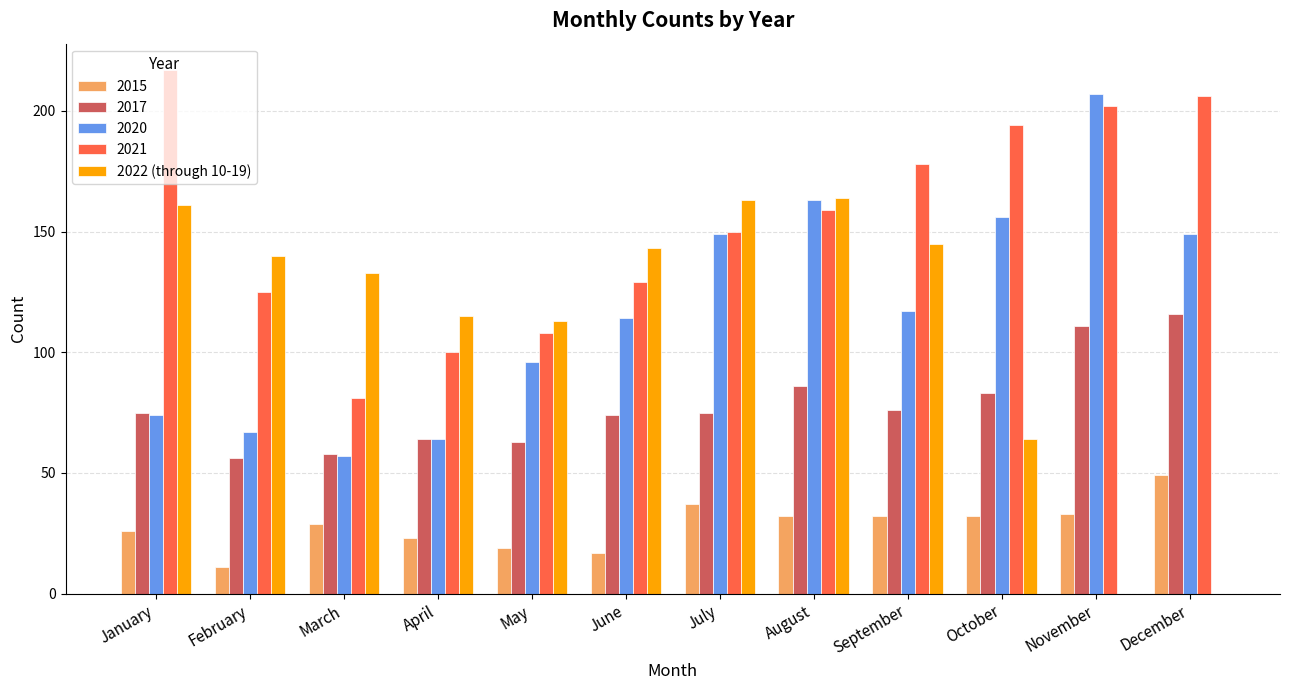

What is the sum of the 2021 values at September and January?

395